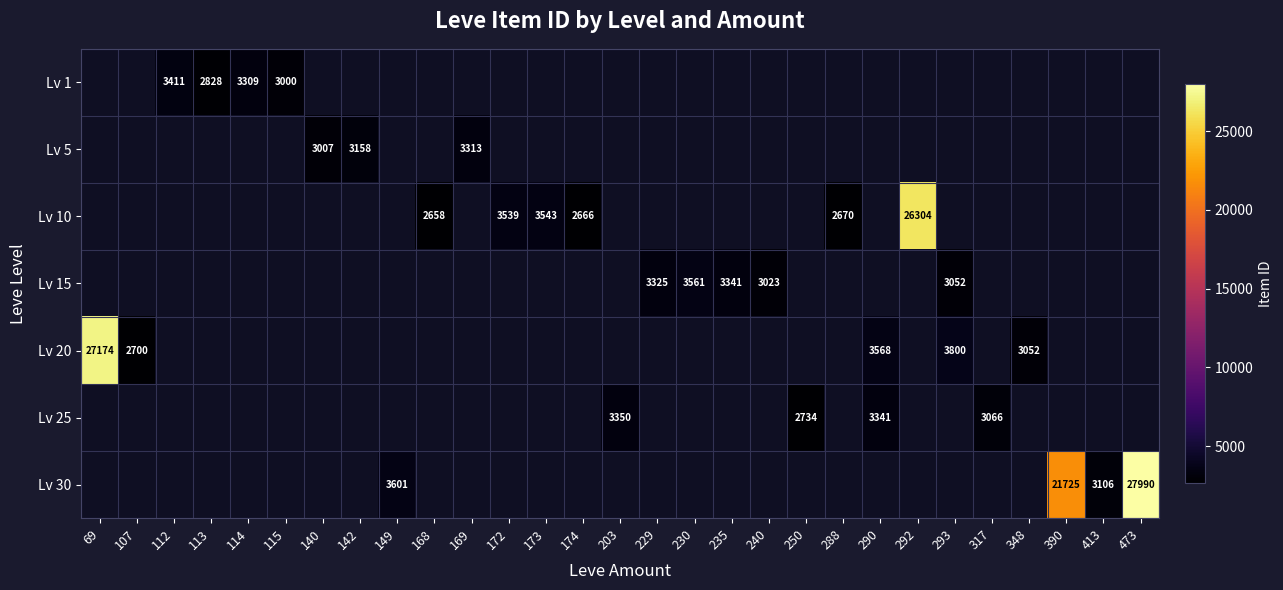

The Lv 30 series shows 1623 at 149. True or false?

False